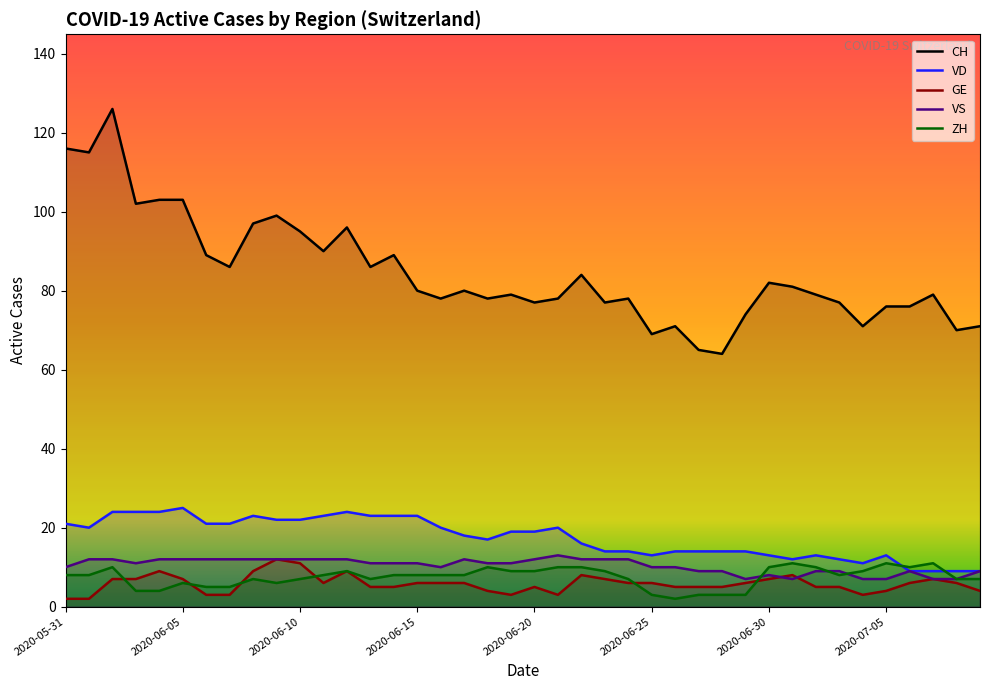

Is the value of CH at 2020-06-02 greater than the value of VD at 2020-06-01?

Yes